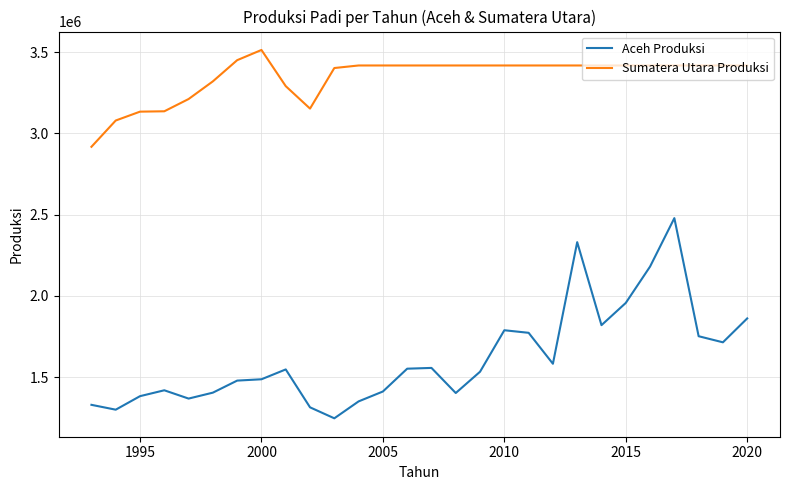

True or false: Sumatera Utara Produksi and Aceh Produksi intersect in this chart.

False